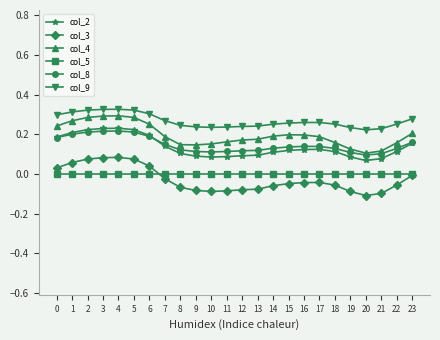

The col_9 series shows 0.1 at 21. True or false?

False